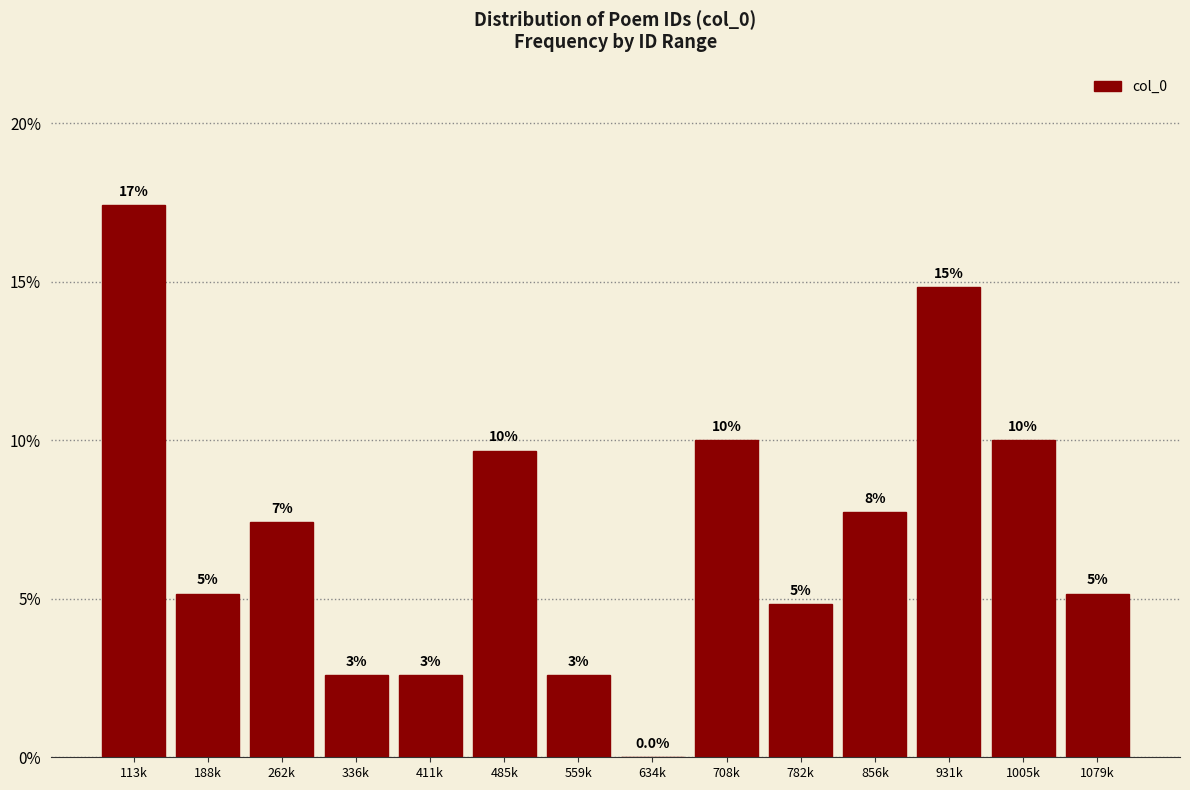

Are the bars horizontal?

No